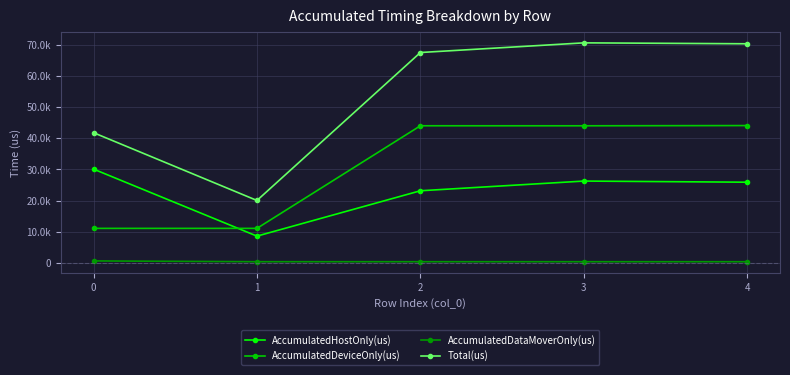

The value of AccumulatedHostOnly(us) at 2 is 38370.3. True or false?

False